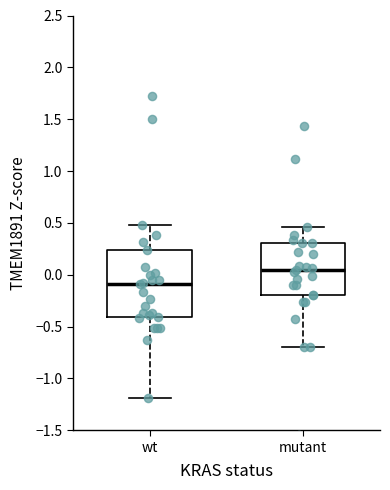

Where does the upper whisker of the box for wt end on the y-axis? The values are not printed on the chart, so give them approximately, as read against the axis.

0.50